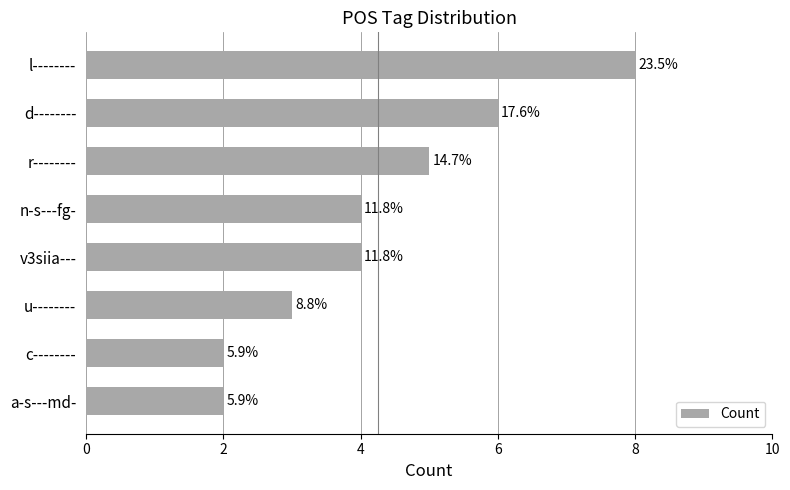

Does the chart contain any negative values?

No